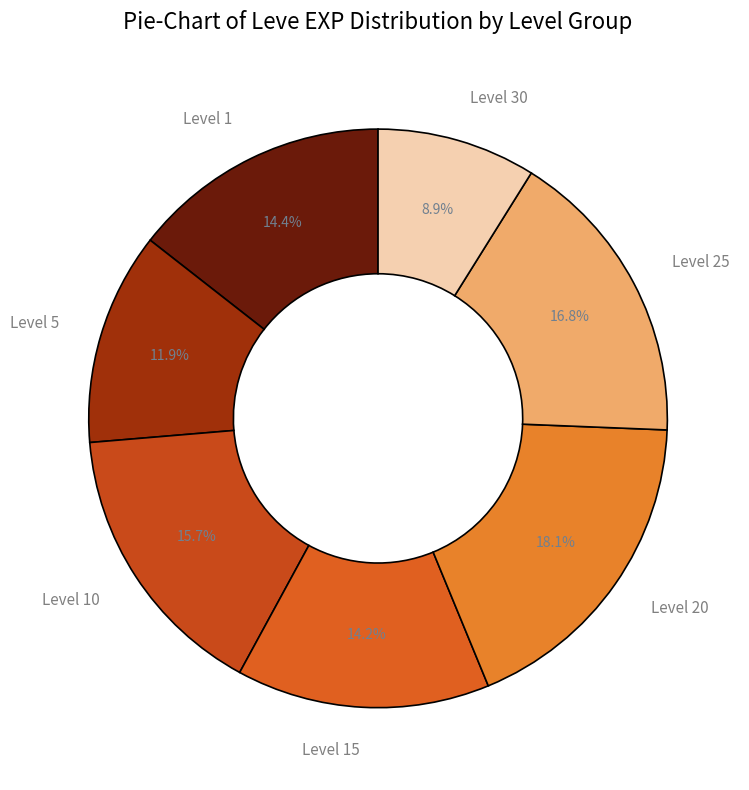

Does Level 10 represent more than half of the total?

No